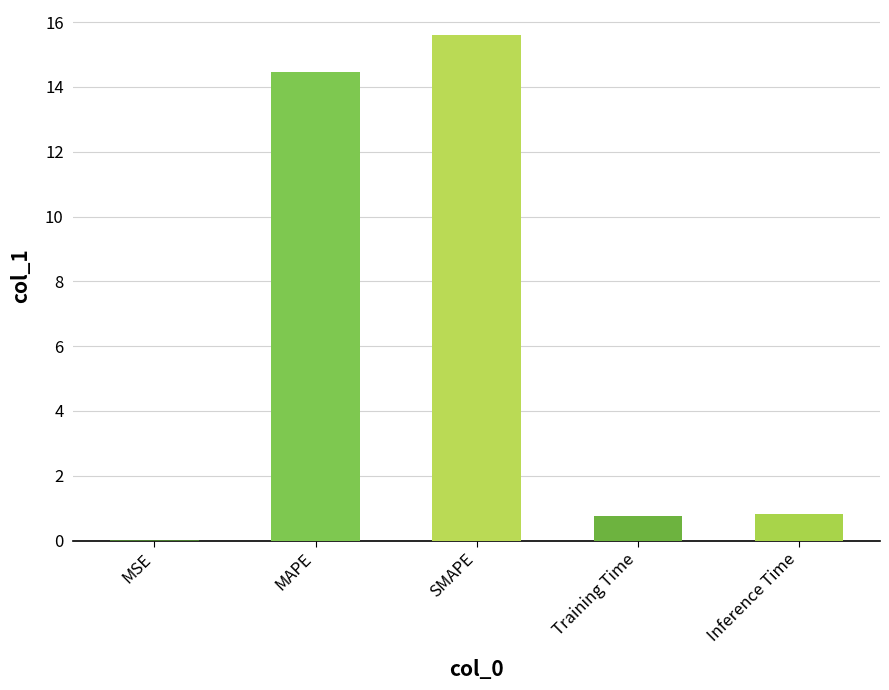

What is the change in value from SMAPE to Training Time?

-14.8